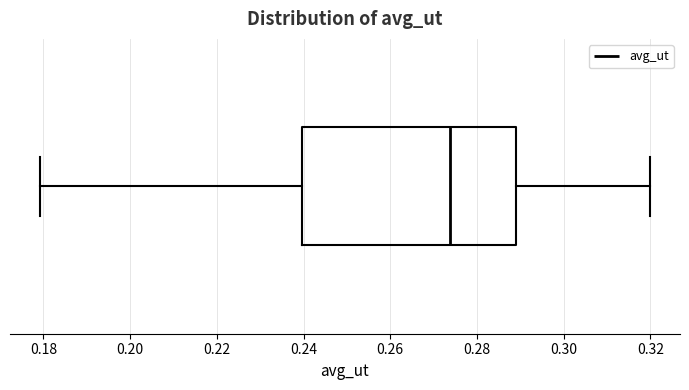

Transcribe this box plot: give where the median line is, the range the box spans, and where the two whiskers end, as read against the x-axis. The values are not printed on the chart, so give them approximately, as read against the axis.

median 0.274, box 0.240 to 0.288, whiskers 0.180 to 0.320